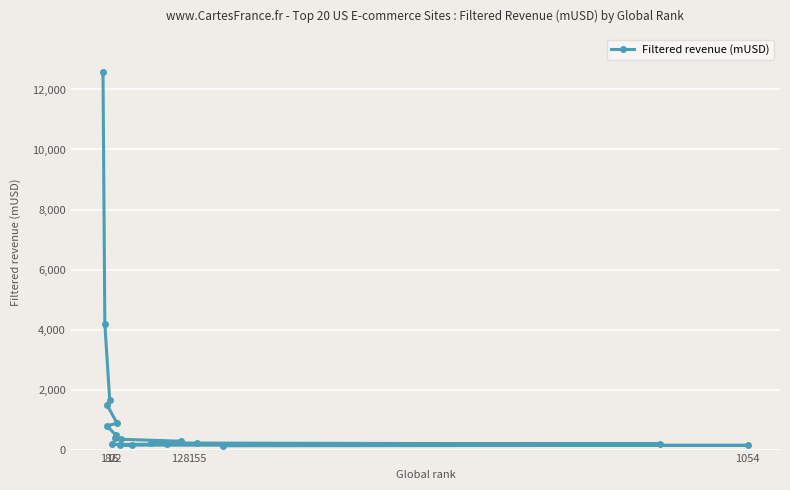

Reading left to right, list all the values displayed in this chart.

12584.3	4180.2	1643.0	1470.9	877.4	790.9	485.8	396.0	344.3	277.9	241.9	224.7	216.9	185.5	177.4	175.2	150.2	148.4	141.7	127.8